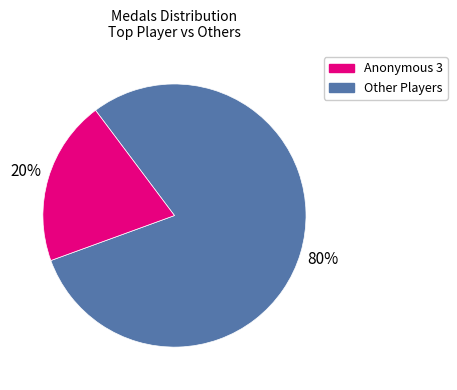

Is there any slice that represents more than half of the pie?

Yes